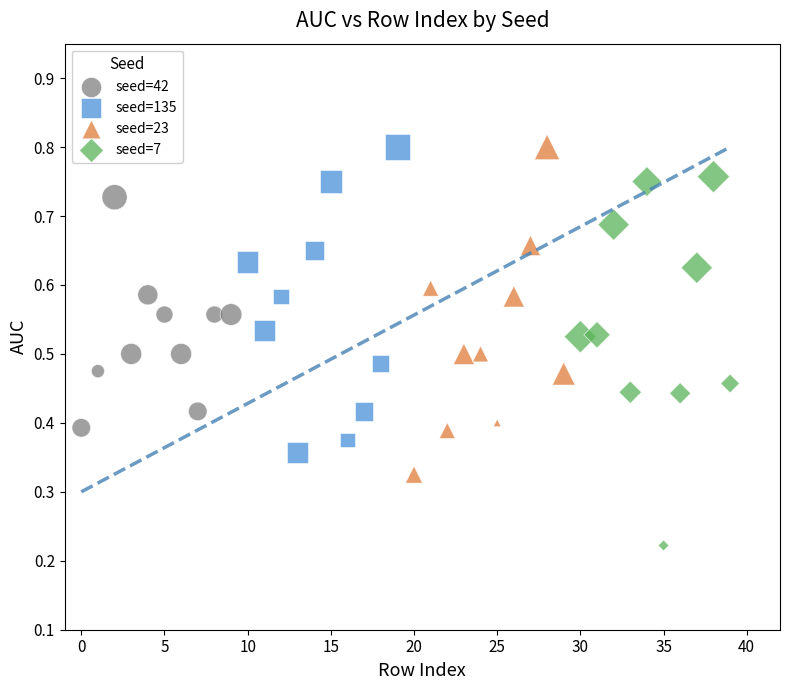

Which series reaches the minimum Y coordinate?

seed=7